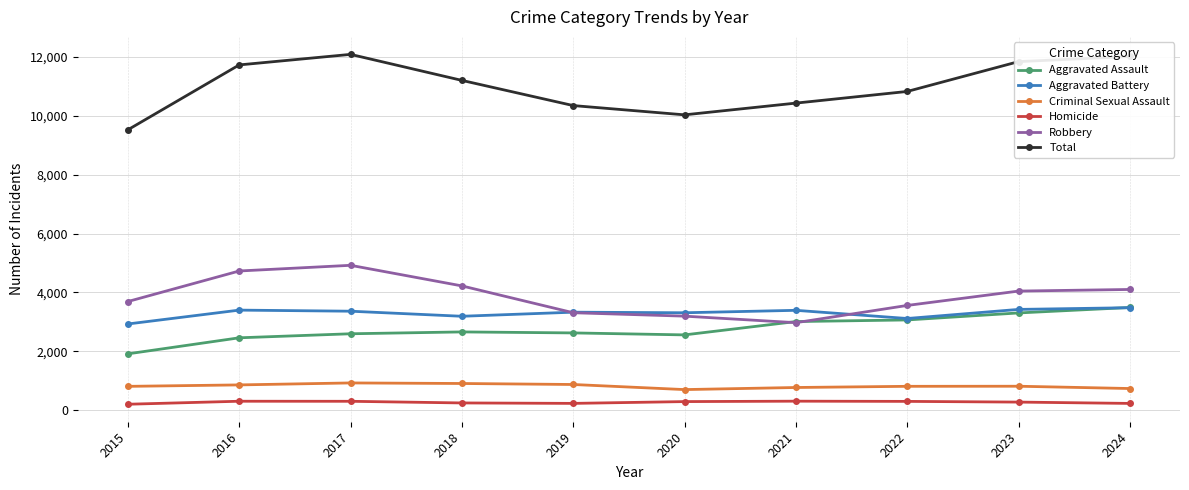

Which series changed the most between 2022 and 2024?

Total